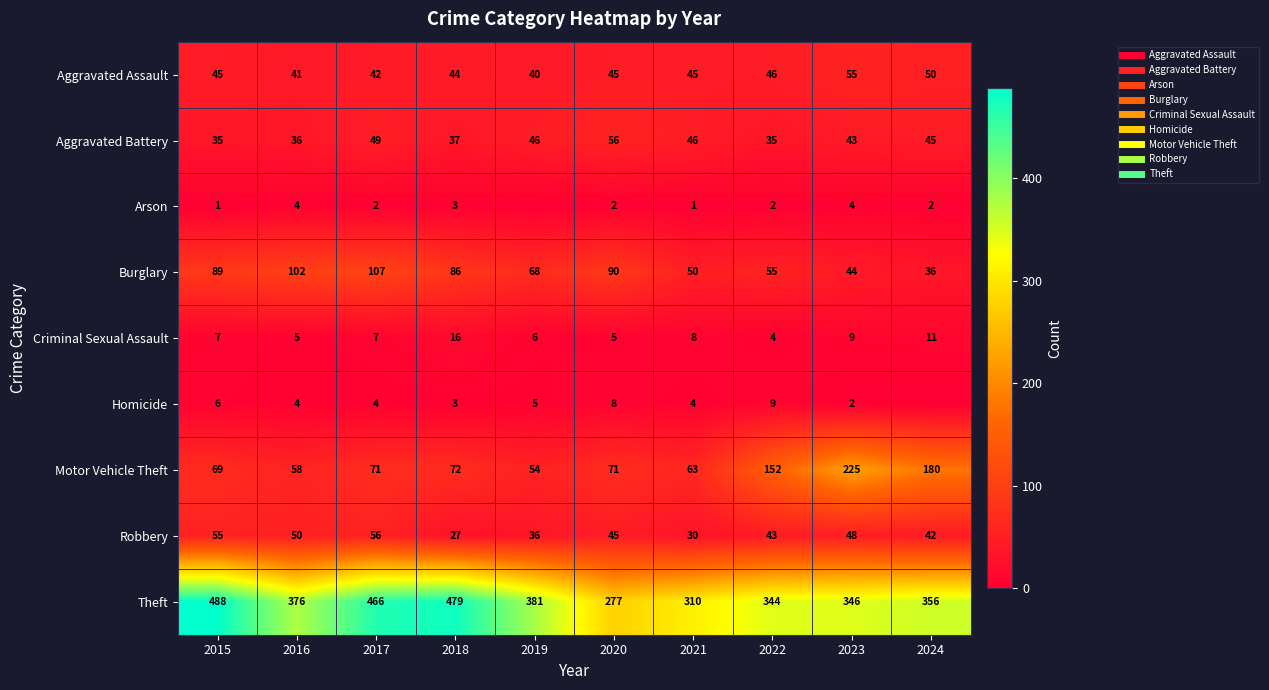

Which has a higher value, 2020 or 2019?

2020